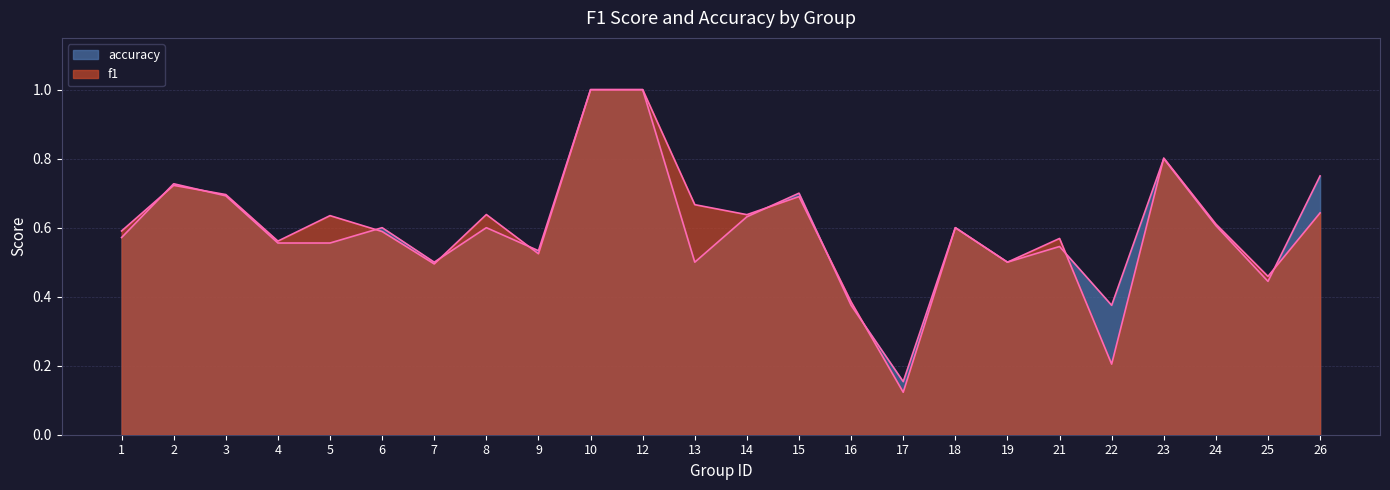

How many series are shown in this chart?

2